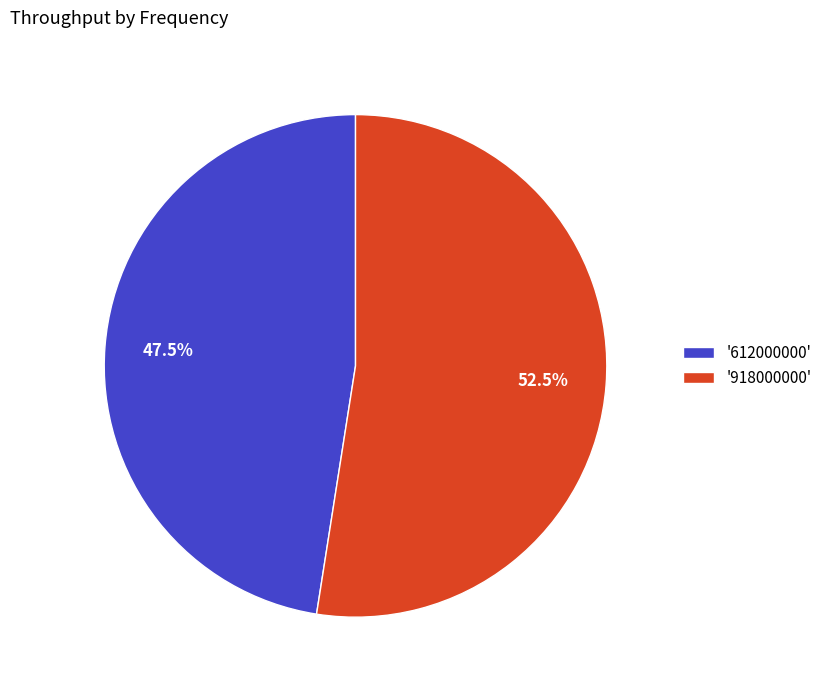

Which category accounts for the majority?

'918000000'